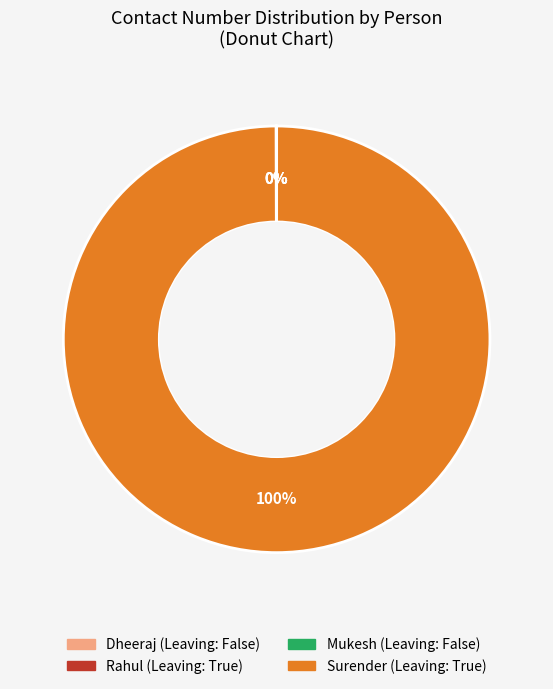

True or false: Surender accounts for 100% of the total.

True